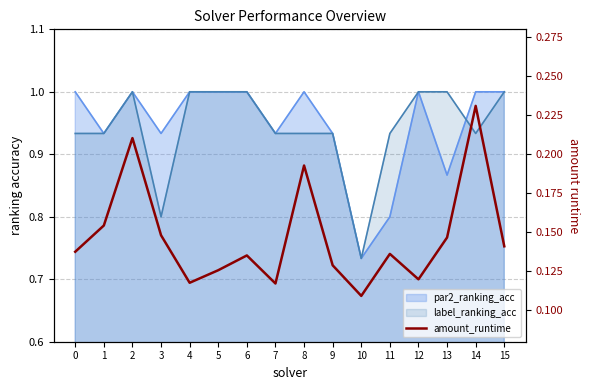

What is the value of the 8th point from the left?

0.1